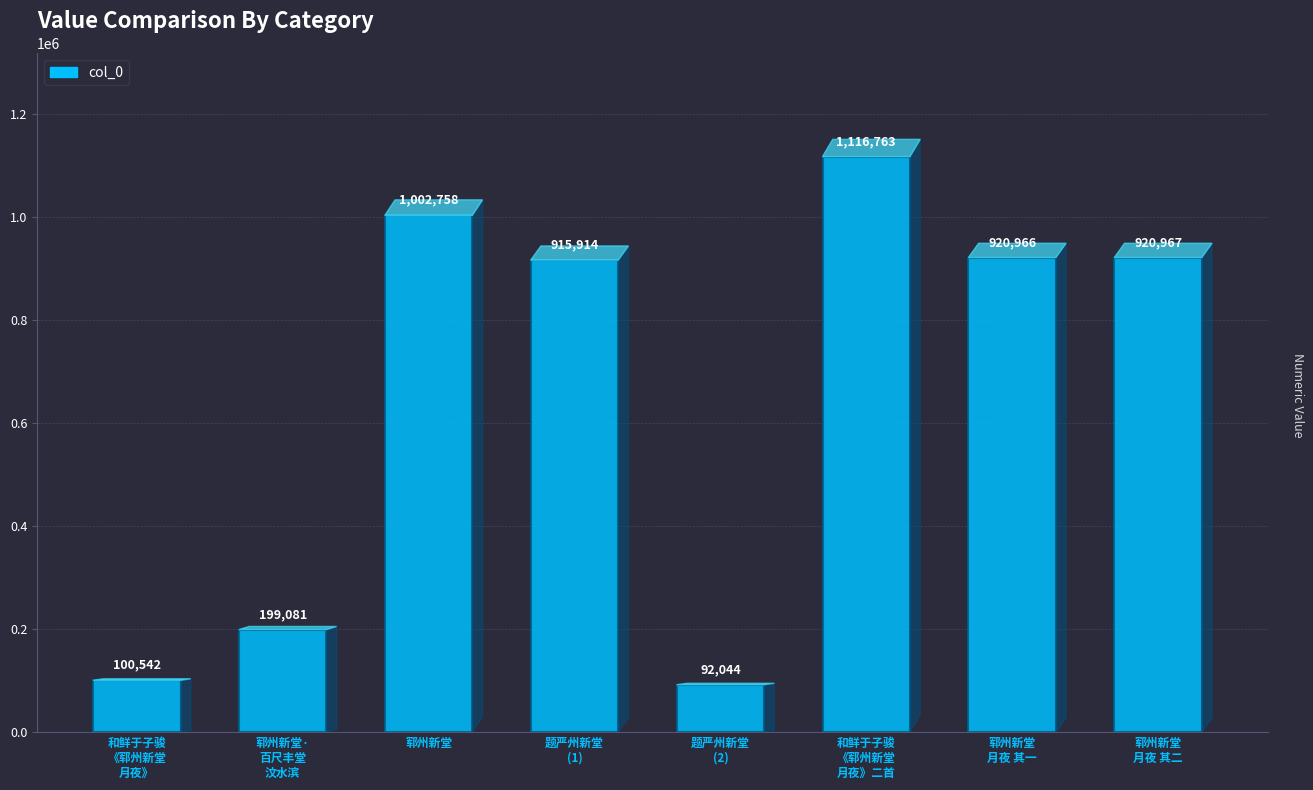

True or false: the data shows 460404 at 郓州新堂.

False